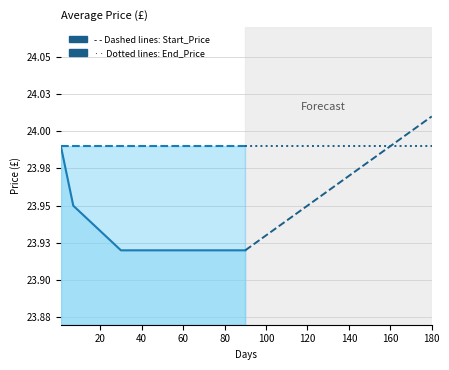

What are all the series names shown in the legend?

Start_Price, End_Price